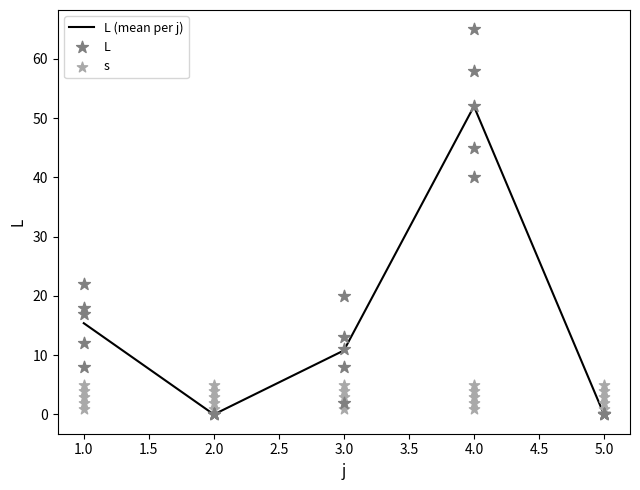

The value of L (mean per j) at 3.0 is 19.4. True or false?

False